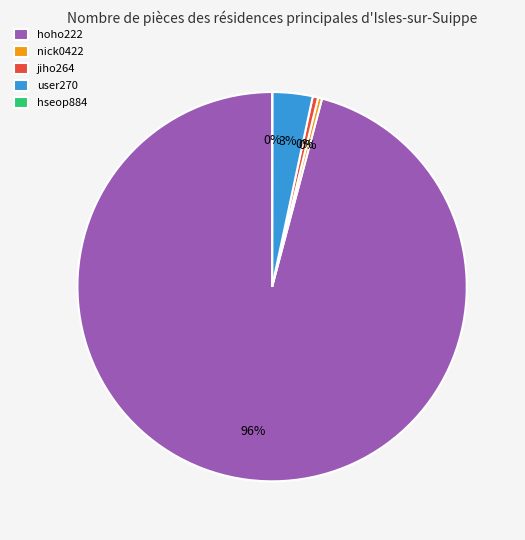

To the nearest percent, what is the average slice percentage?

20%